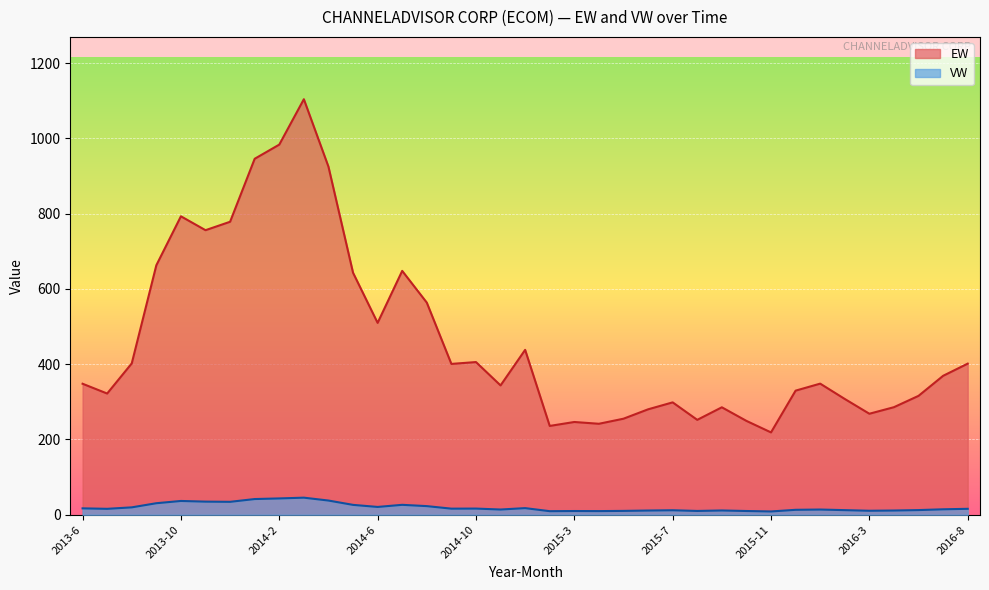

At which label is VW closest to 27?

2014-7